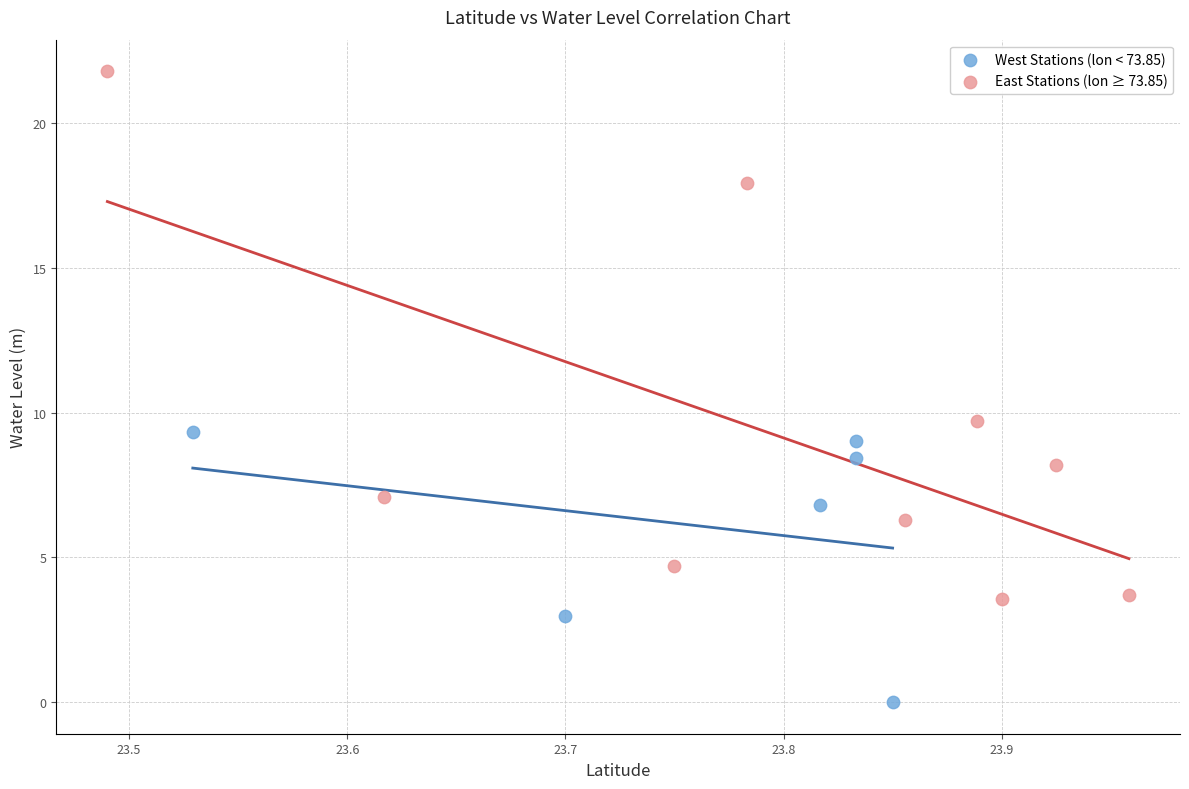

Which series reaches the minimum Y coordinate?

West Stations (lon < 73.85)